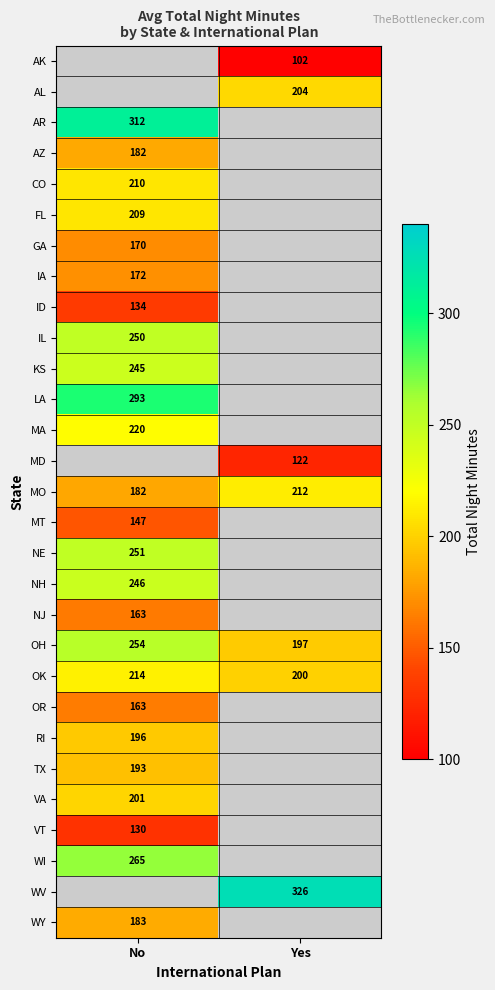

True or false: MA has a value of 99.4 at No.

False